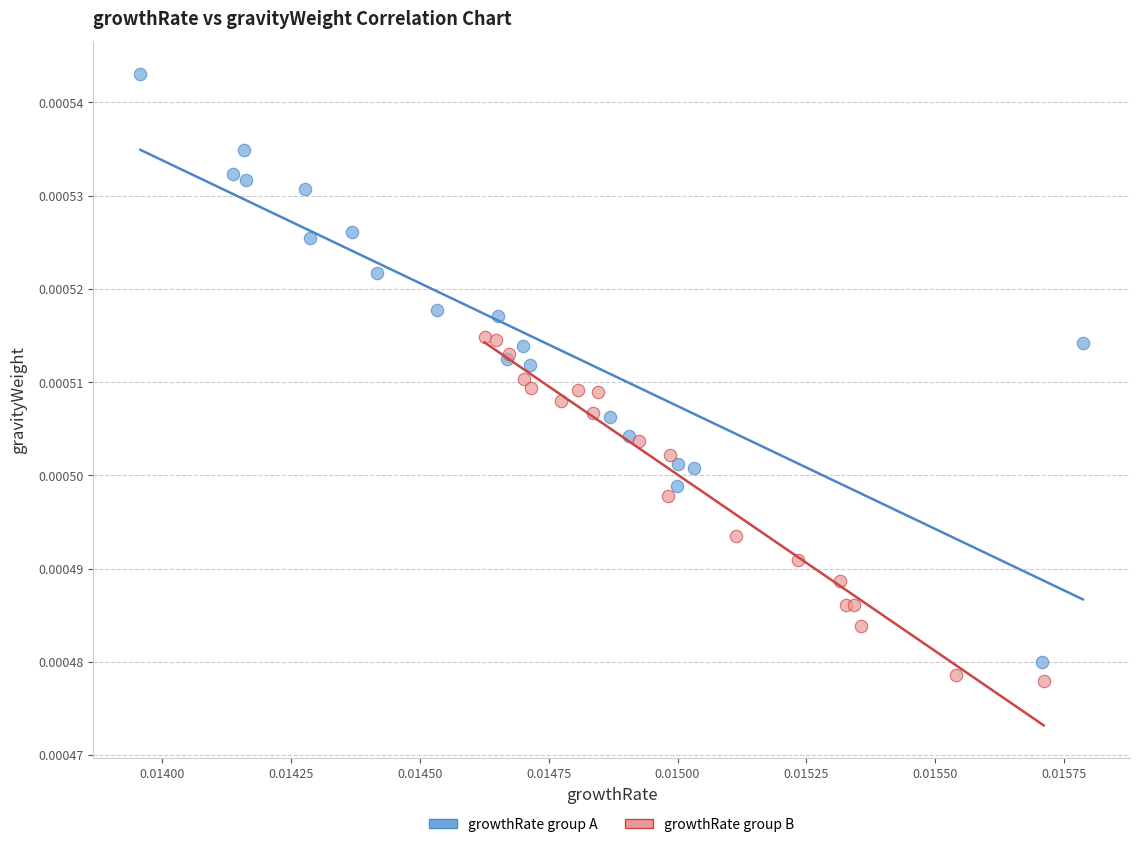

Which series reaches the maximum Y coordinate?

growthRate group A